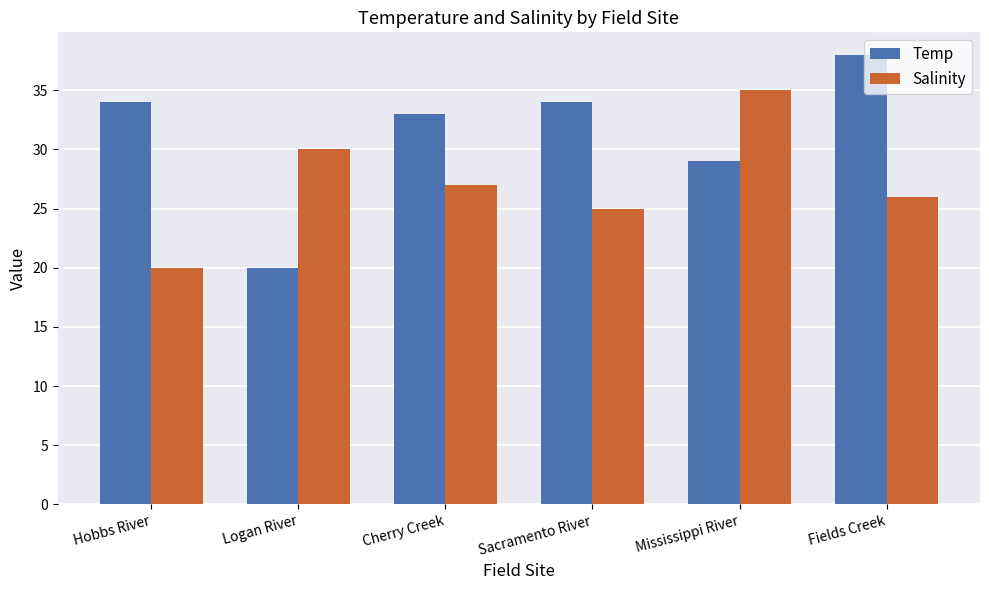

What is the sum of all Temp values?

188